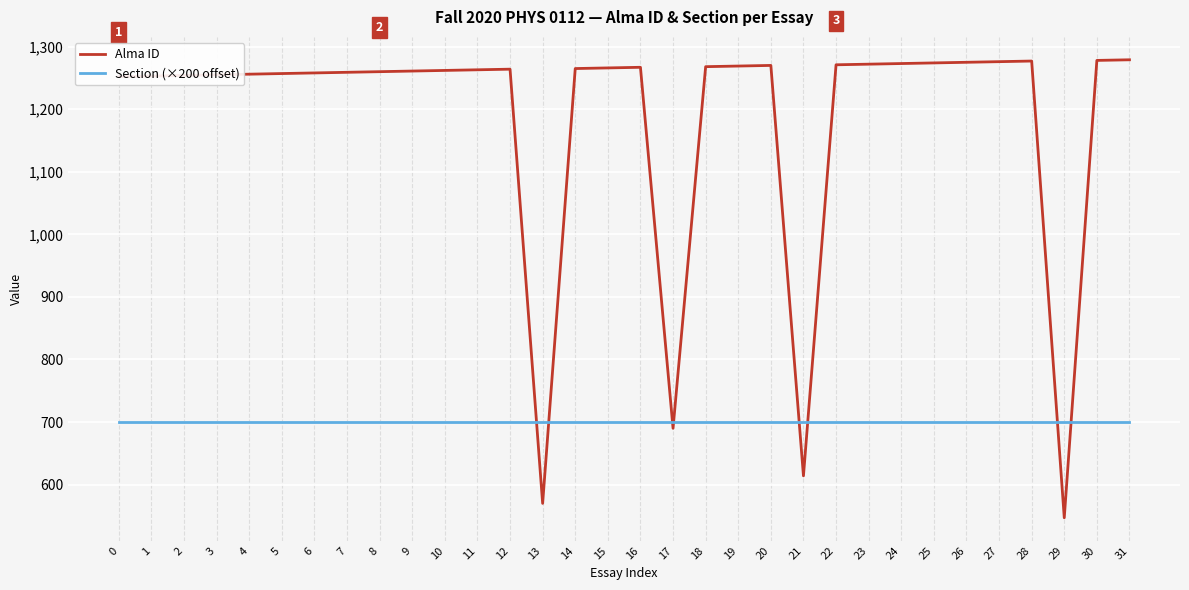

The Section (×200 offset) series shows 302 at 30. True or false?

False